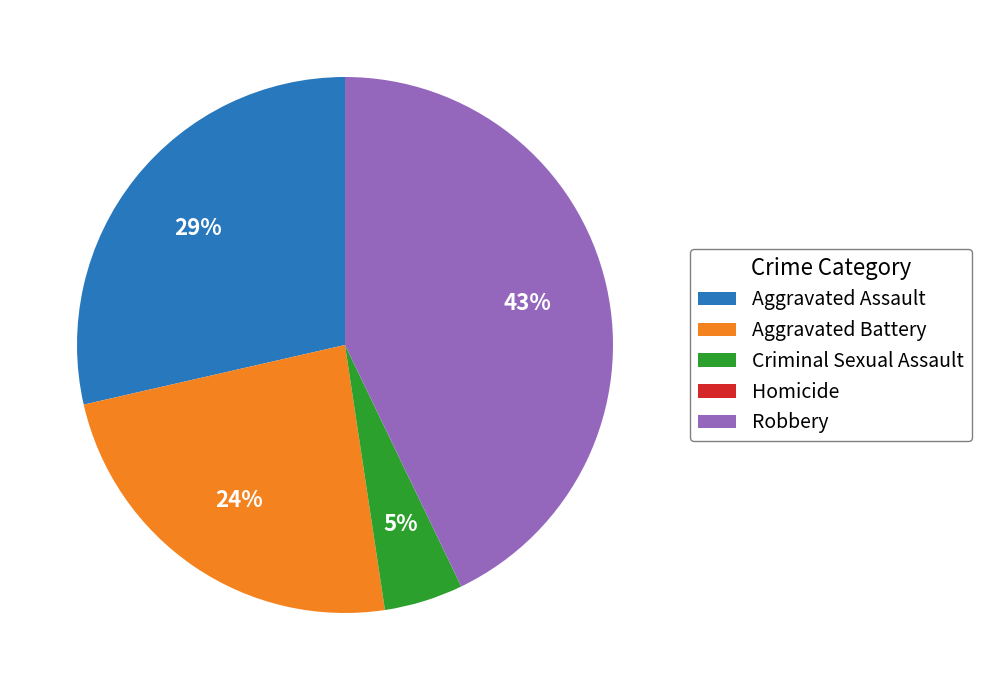

True or false: Aggravated Assault accounts for 29% of the total.

True